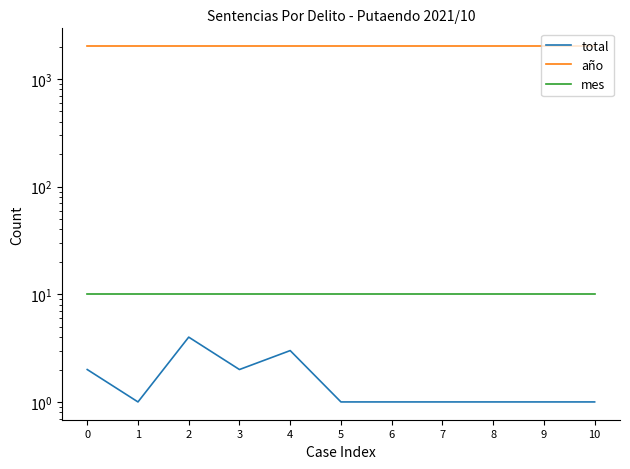

Is this an area chart (filled region under the line)?

No